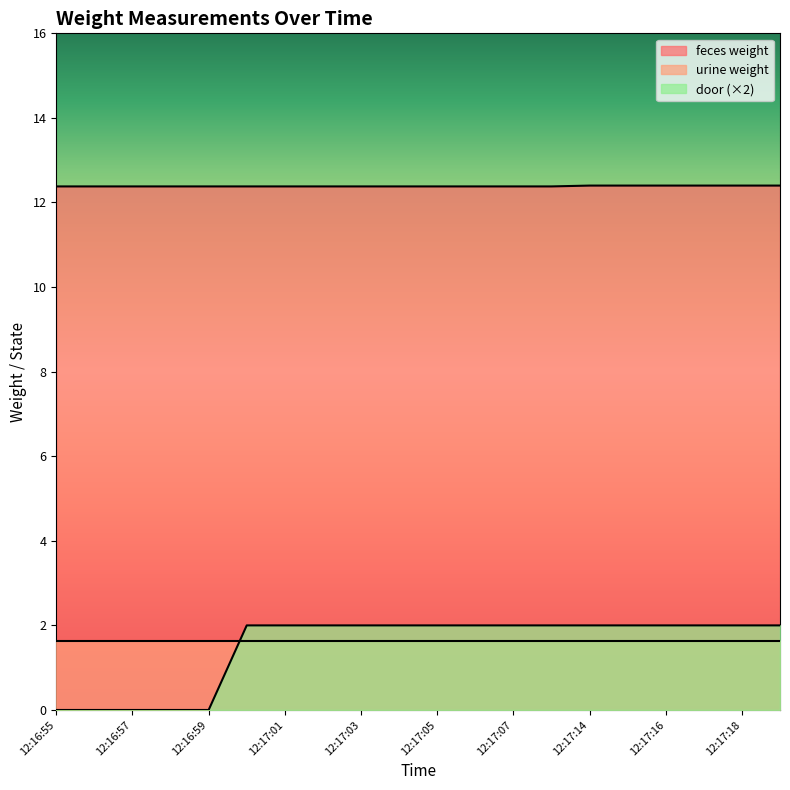

How many feces weight values are between 12 and 13?

20